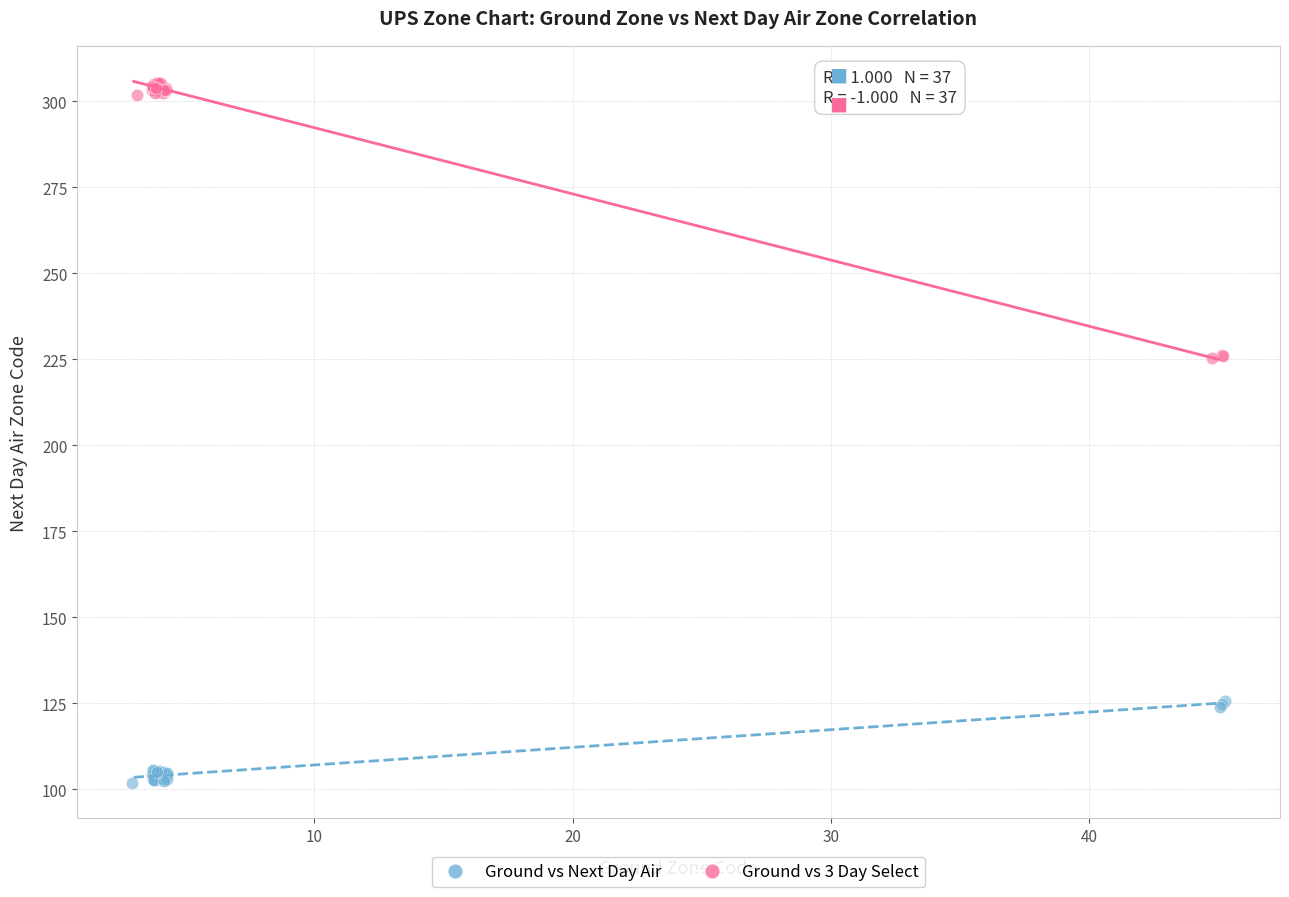

Which series reaches the maximum Y coordinate?

Ground vs 3 Day Select